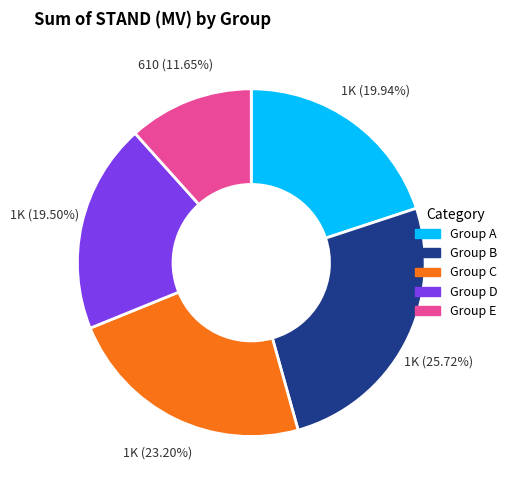

Does any single category account for the majority?

No